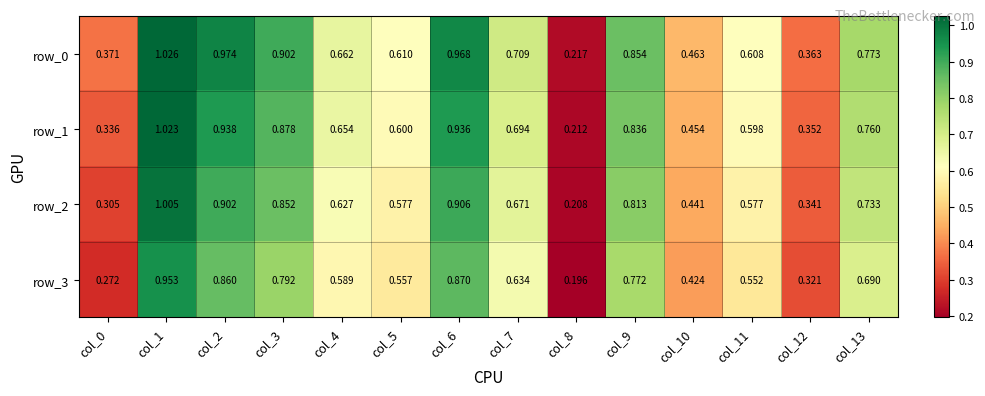

Is the value of row_3 at col_2 greater than the value of row_0 at col_12?

Yes